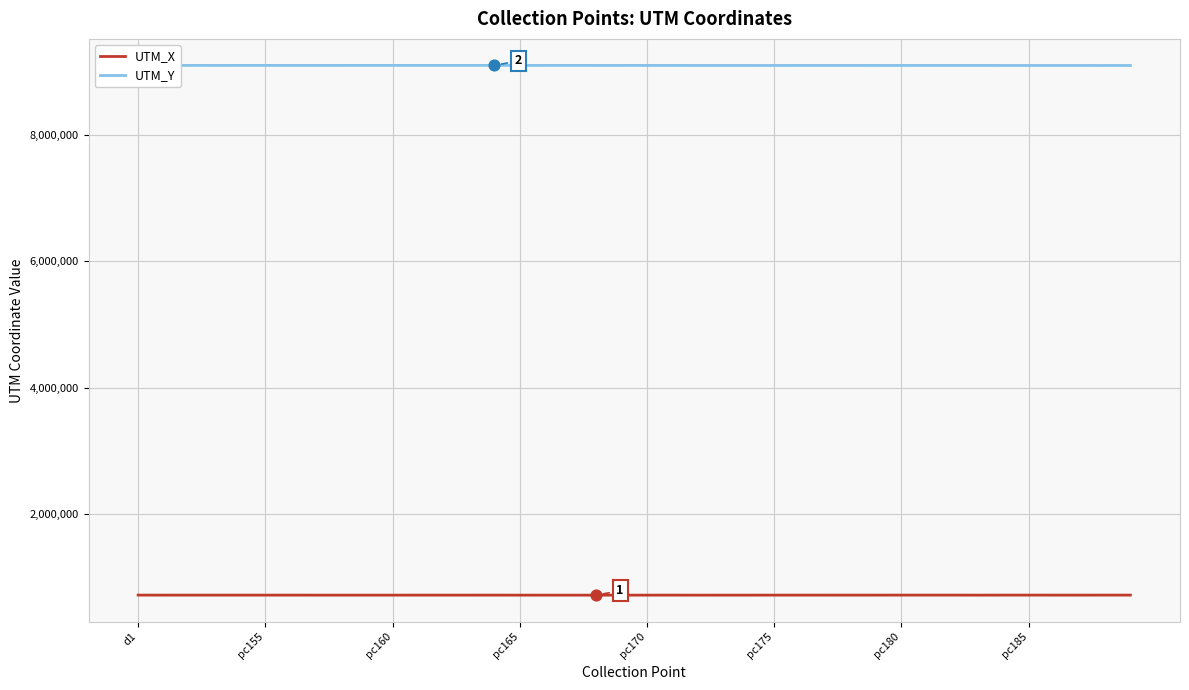

True or false: UTM_X and UTM_Y cross at least once.

False